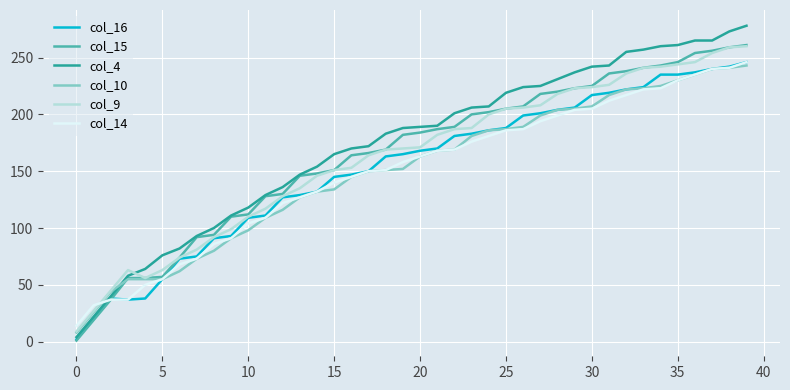

True or false: col_14 and col_15 intersect in this chart.

False